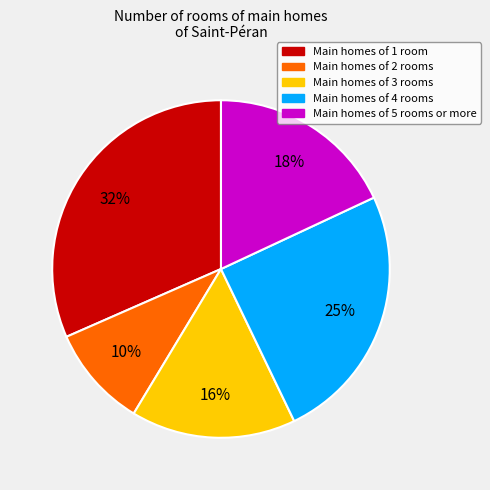

How many segments does this pie chart have?

5